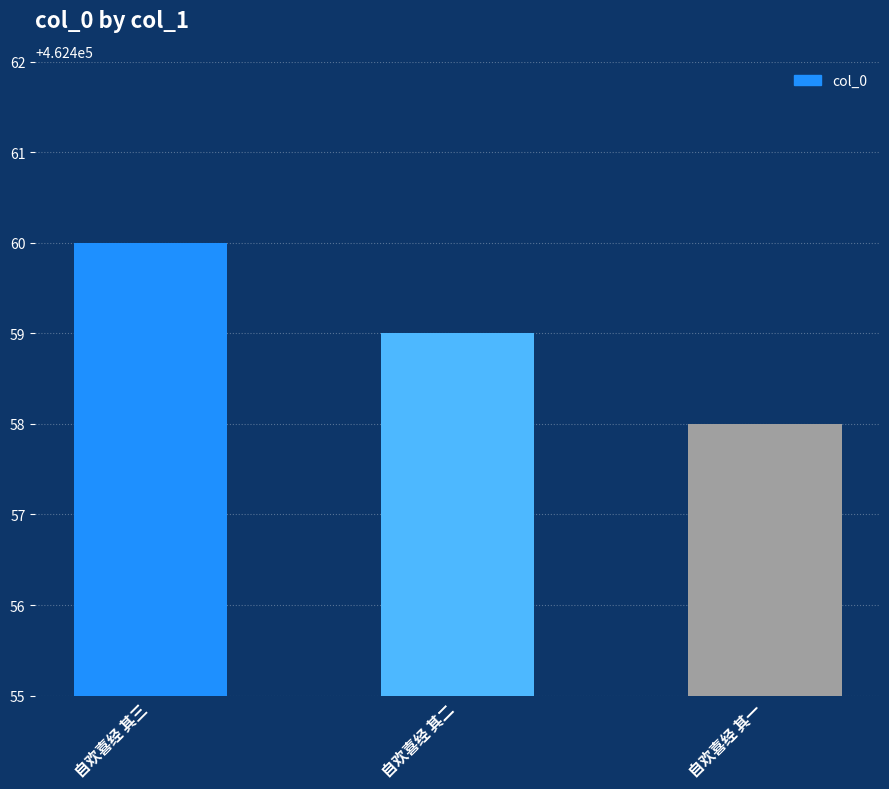

The value at 自欢喜经 其一 is 462458. True or false?

True